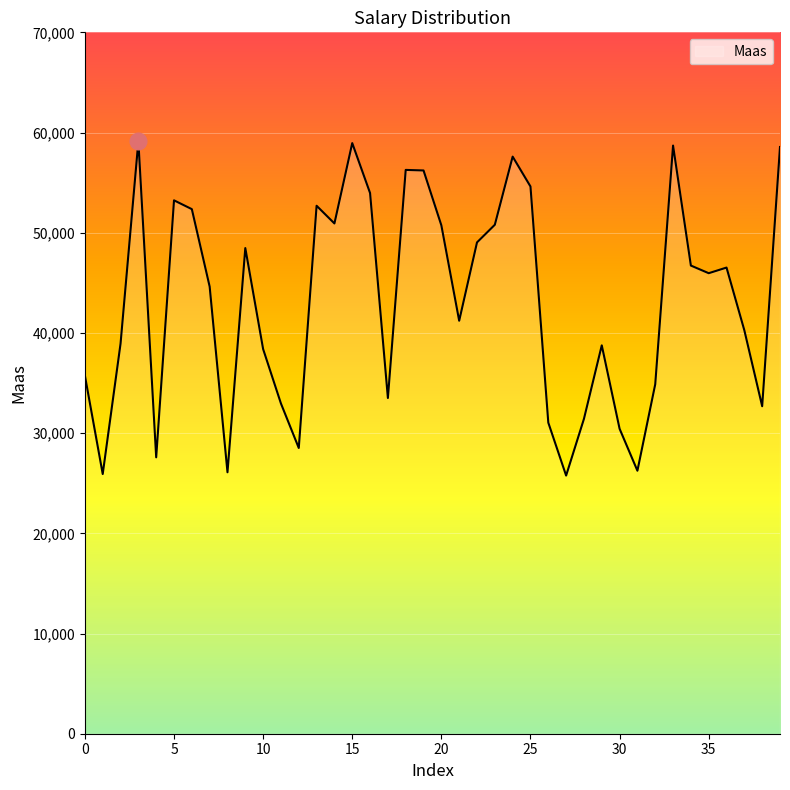

What is the greatest value displayed?

59140